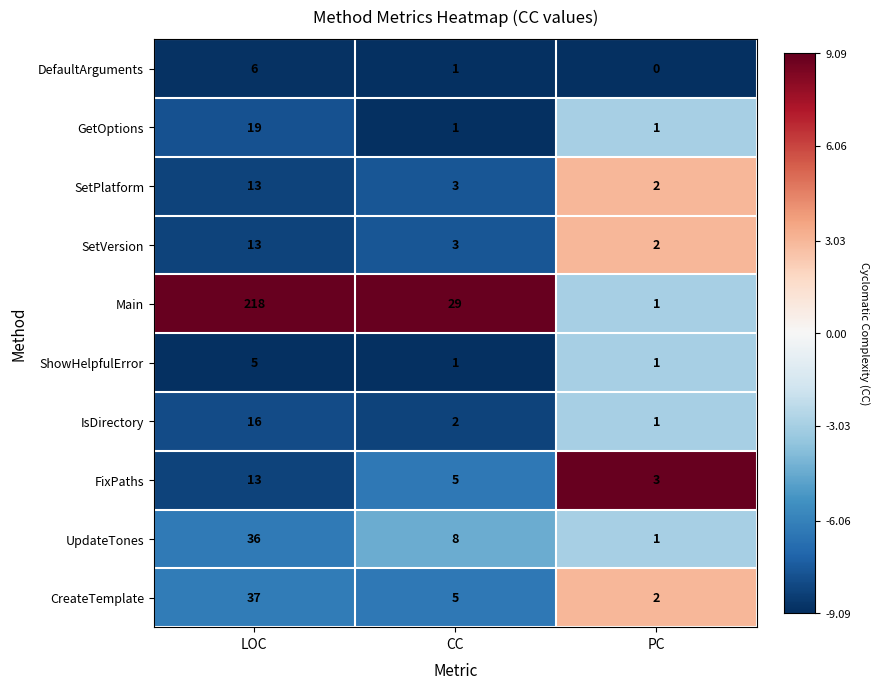

Reading left to right, extract all data points from this chart.

DefaultArguments: 6	1	0
GetOptions: 19	1	1
SetPlatform: 13	3	2
SetVersion: 13	3	2
Main: 218	29	1
ShowHelpfulError: 5	1	1
IsDirectory: 16	2	1
FixPaths: 13	5	3
UpdateTones: 36	8	1
CreateTemplate: 37	5	2